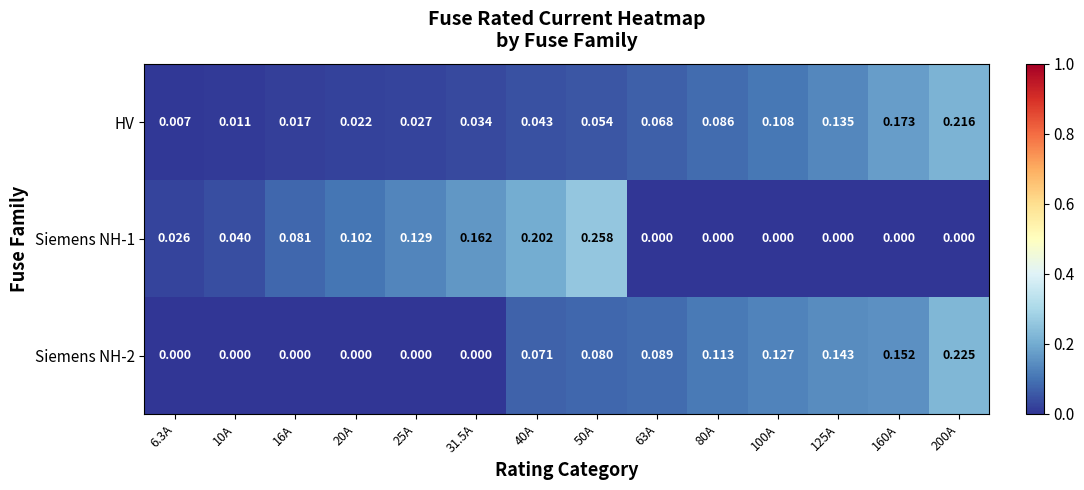

Which series has the largest range (max minus min)?

Siemens NH-1